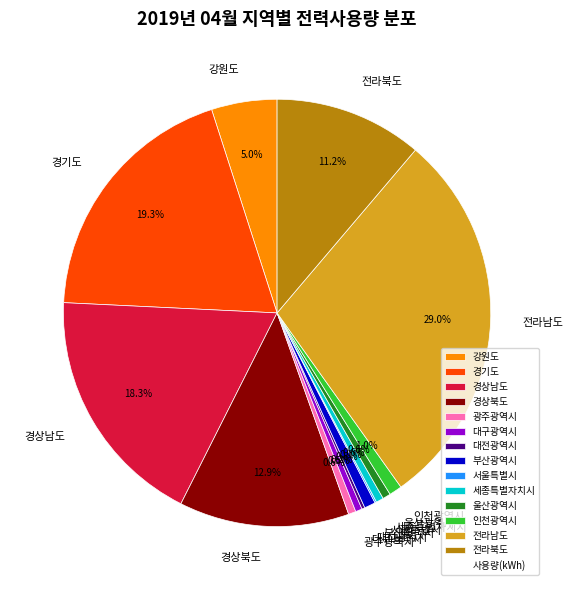

Combined, do 세종특별자치시 and 인천광역시 account for over 50%?

No